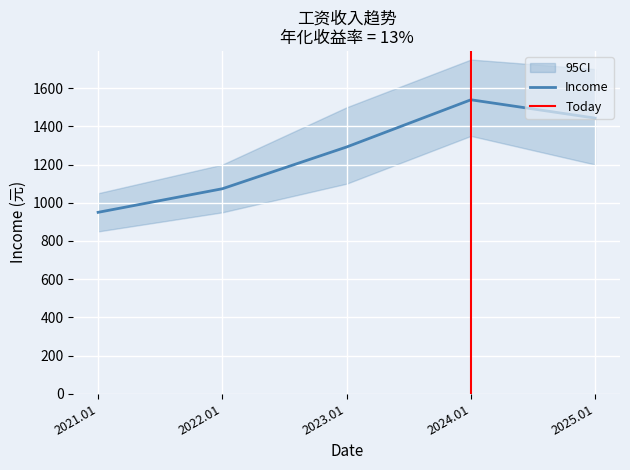

How many points are higher than both their immediate neighbors (excluding endpoints)?

1